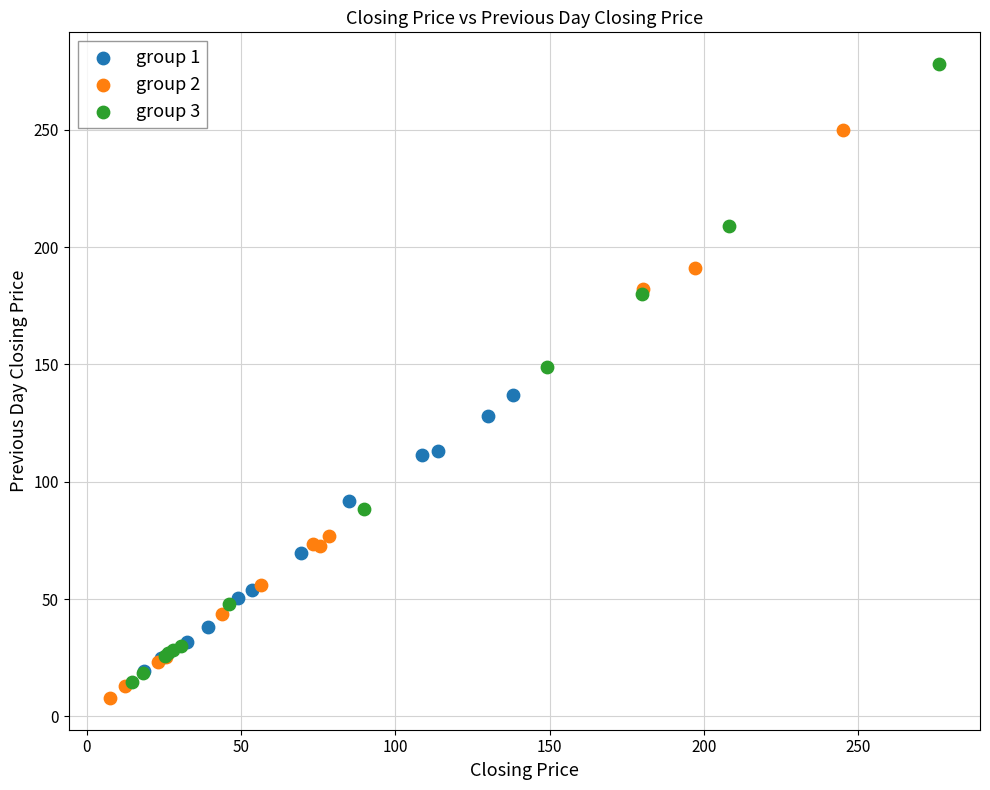

Which series has the largest Y range (max minus min)?

group 3